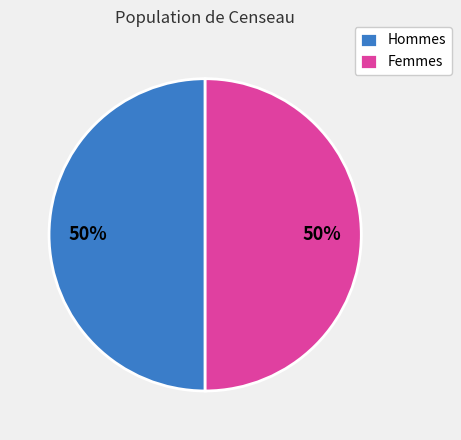

What is the ratio of the value at Femmes to the value at Hommes?

1.0